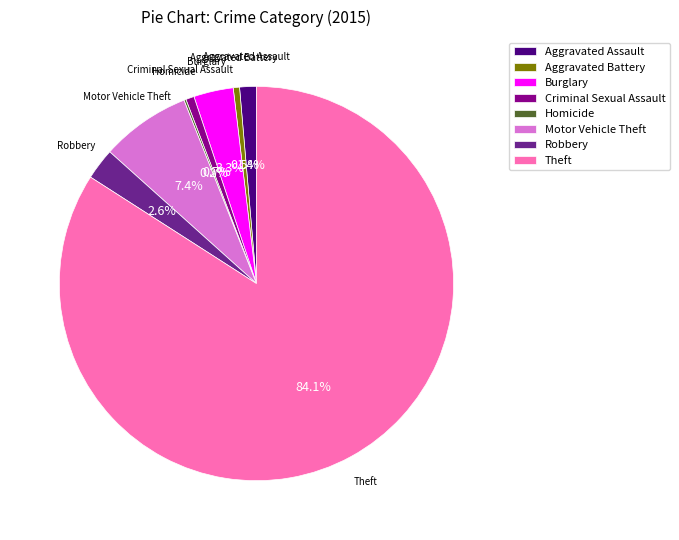

What is the largest slice in the pie chart?

Theft